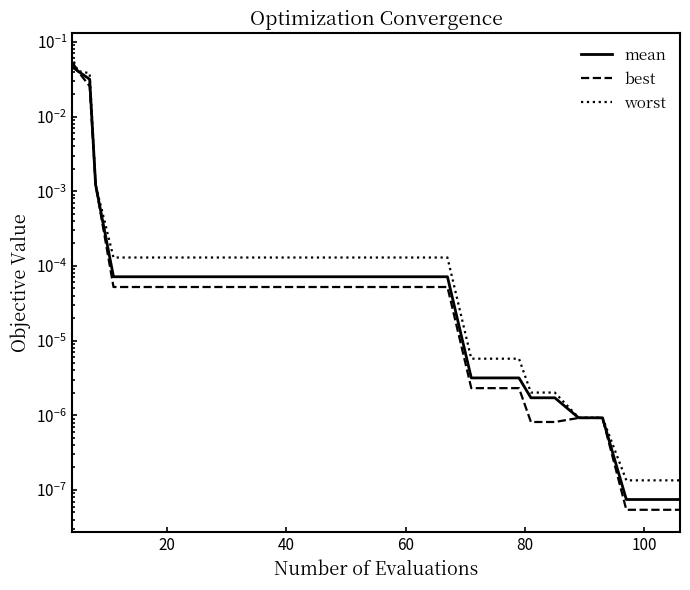

Which has a higher value, 21 or 27?

21